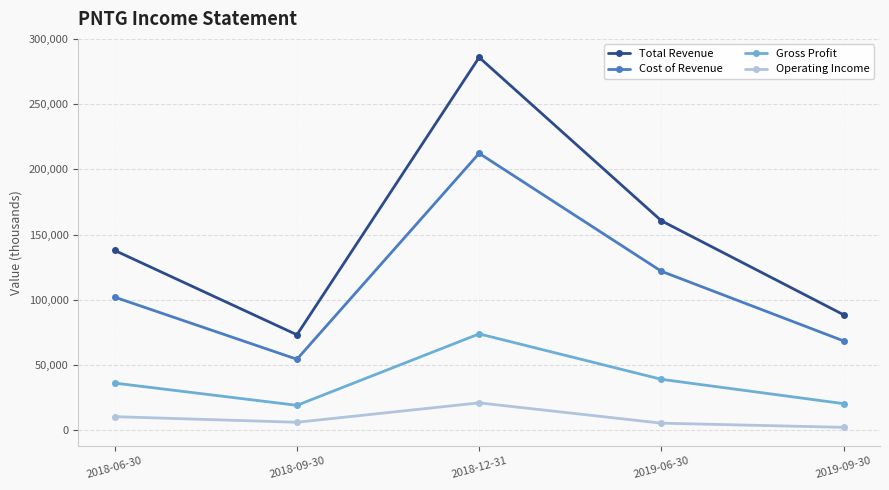

What is the difference between the maximum and minimum values in the Cost of Revenue series?

158200